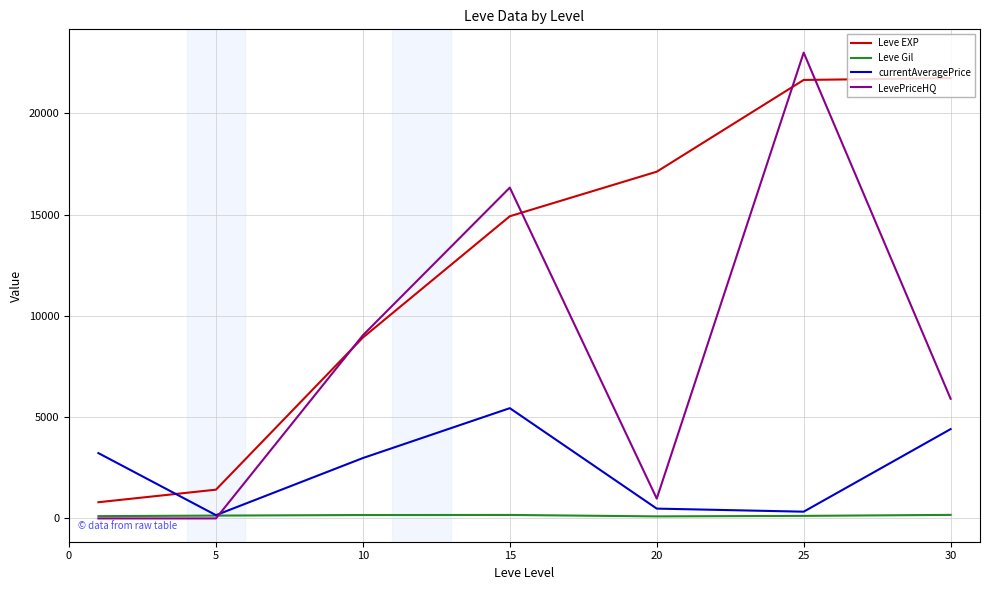

Which series has the largest total across all categories?

Leve EXP